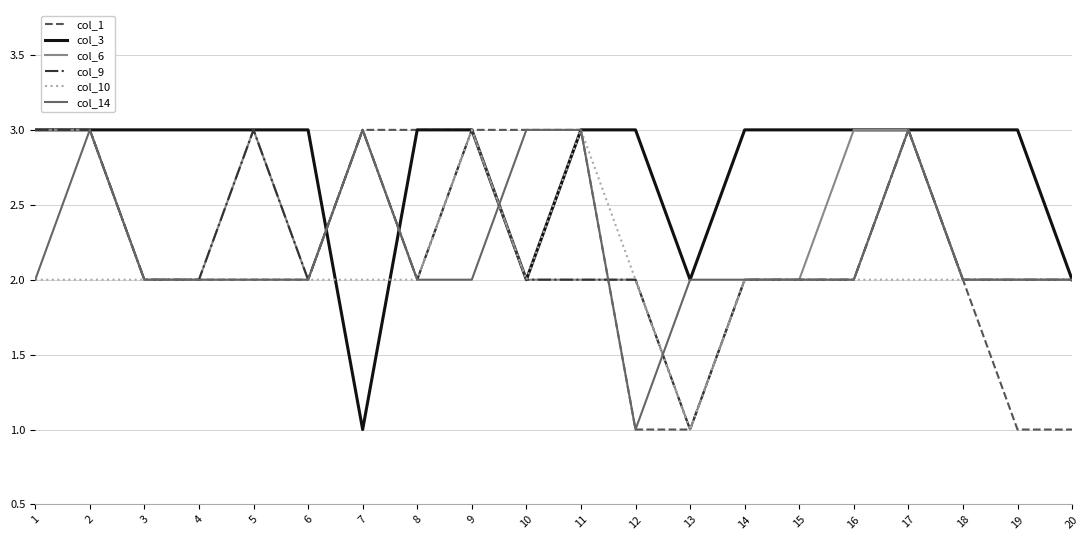

What is the greatest value displayed?

3